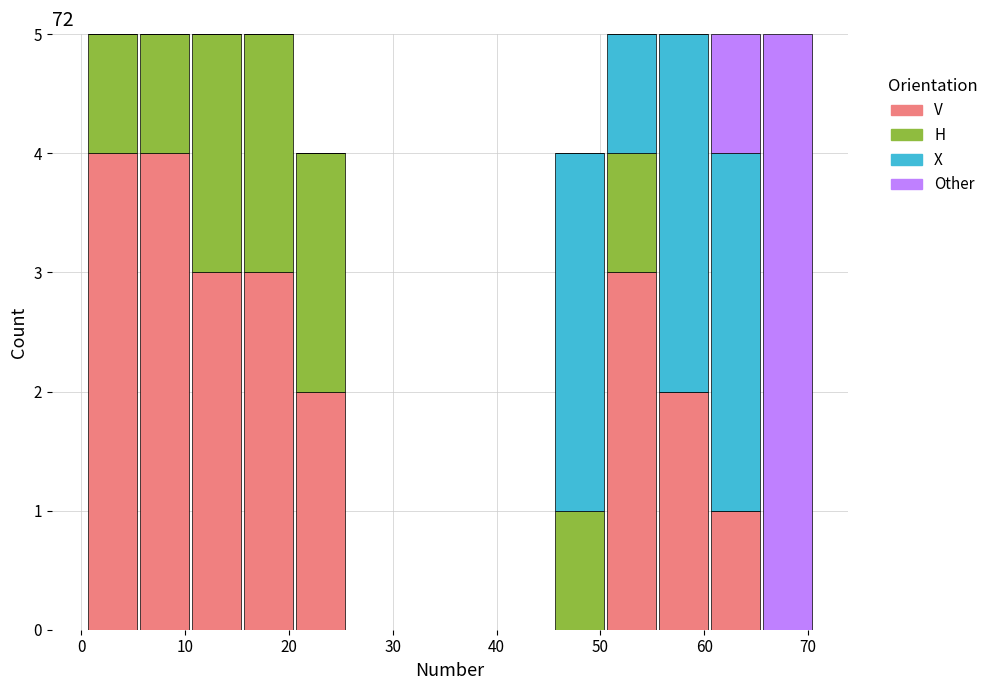

Reading left to right, transcribe this chart: for each stacked bar, give the range it covers on the x-axis and its total height. Neither the bar edges nor the heights are printed on the chart, so give them approximately, as read against the axes.

0.5 to 5.5: 5
5.5 to 10.5: 5
10.5 to 15.5: 5
15.5 to 20.5: 5
20.5 to 25.5: 4
25.5 to 30.5: 0
30.5 to 35.5: 0
35.5 to 40.5: 0
40.5 to 45.5: 0
45.5 to 50.5: 4
50.5 to 55.5: 5
55.5 to 60.5: 5
60.5 to 65.5: 5
65.5 to 70.5: 5